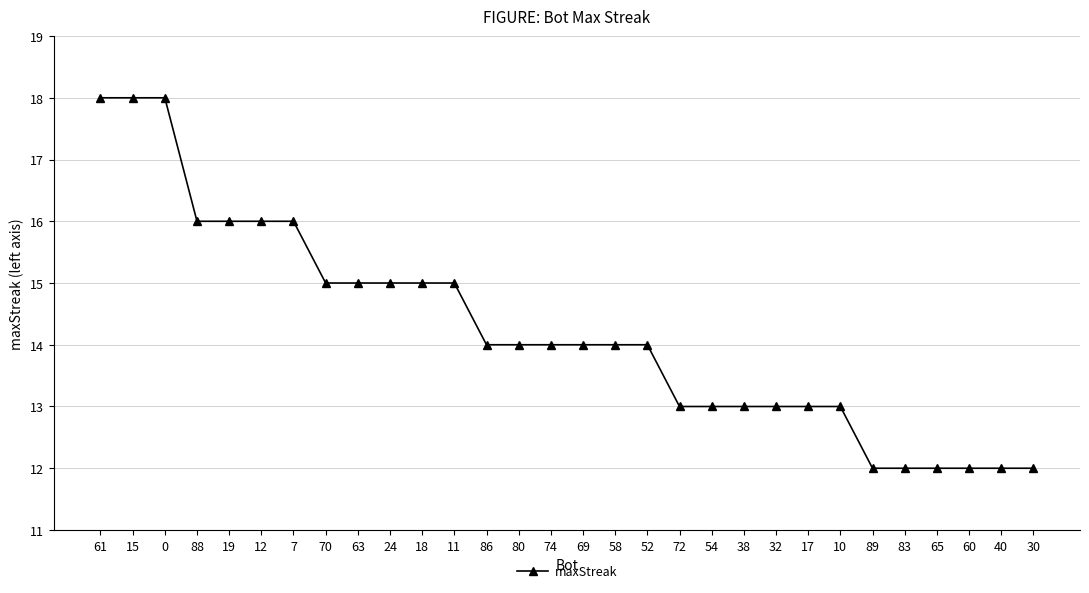

What is the smallest value displayed?

12